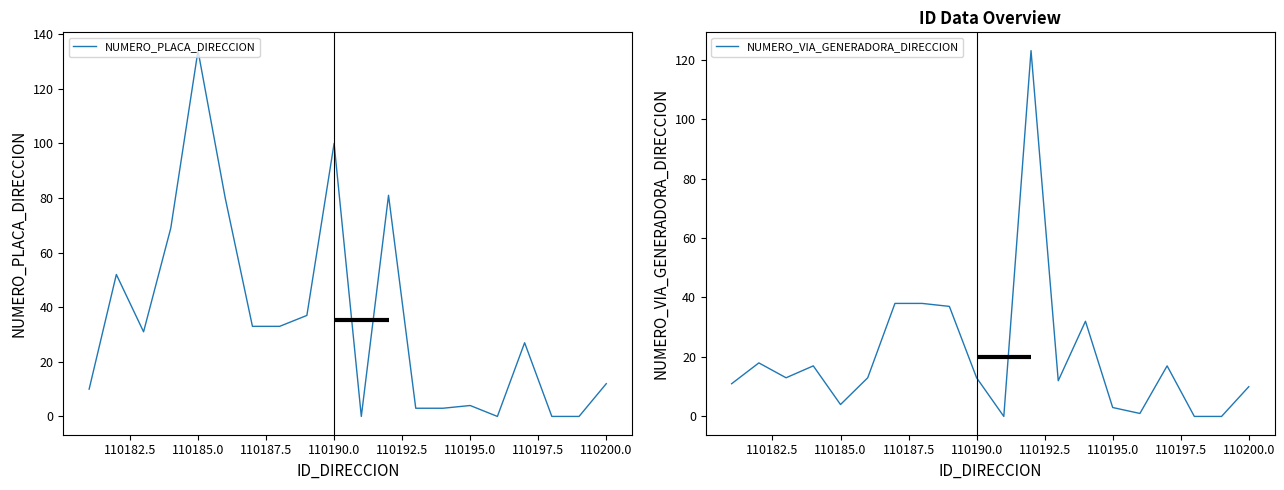

True or false: NUMERO_PLACA_DIRECCION has a value of 12 at 110200.0.

True